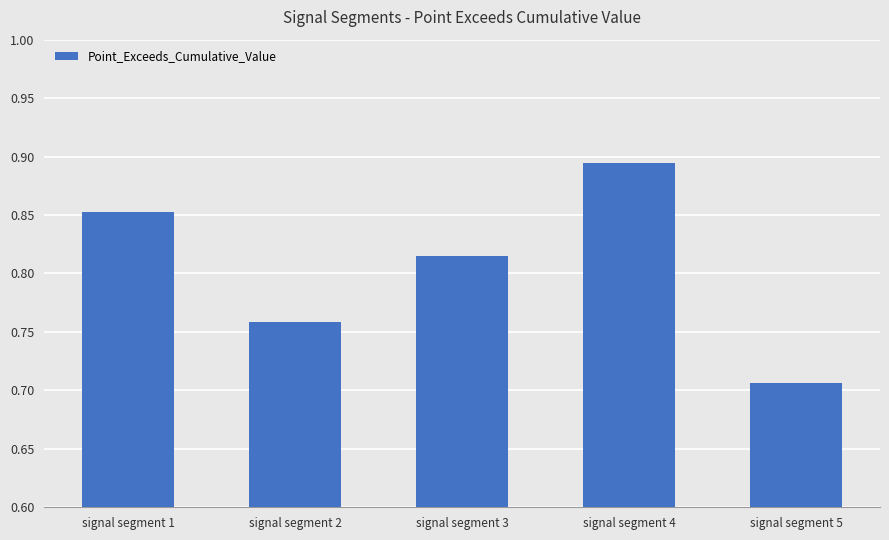

Is it true that the value at signal segment 5 is 0.3?

False